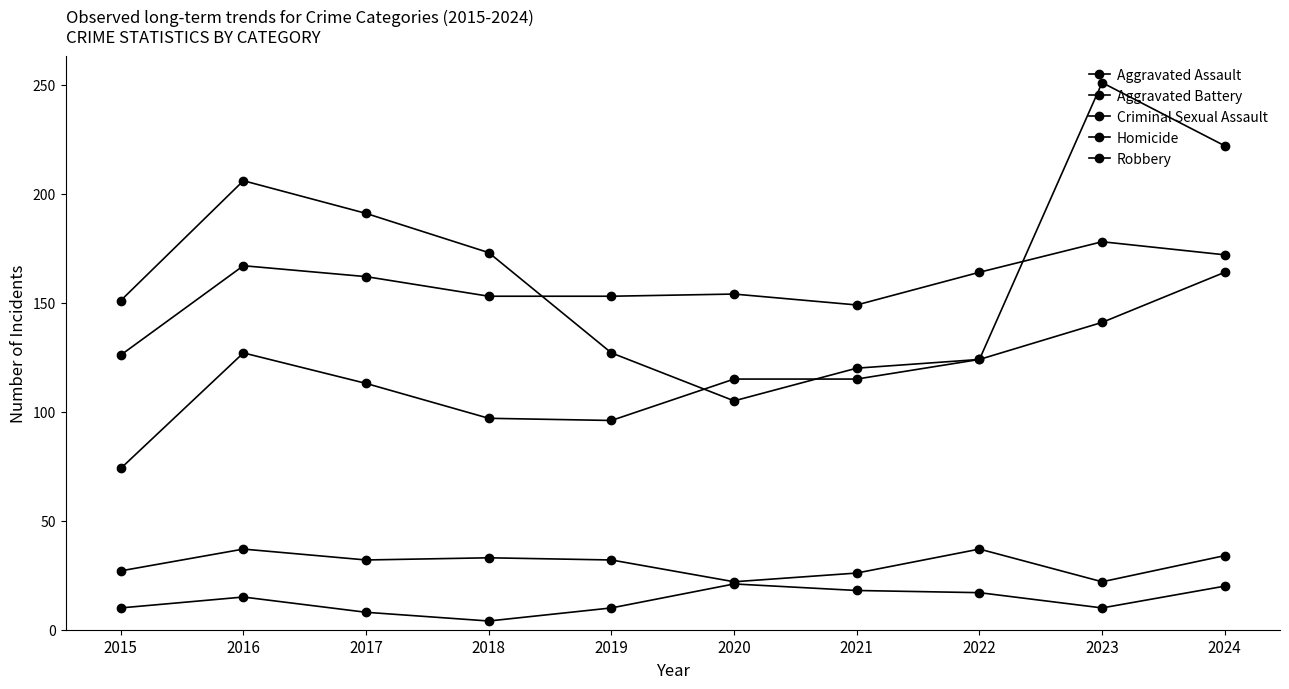

Rank the series by their maximum value, from lowest to highest.

Homicide, Criminal Sexual Assault, Aggravated Assault, Aggravated Battery, Robbery